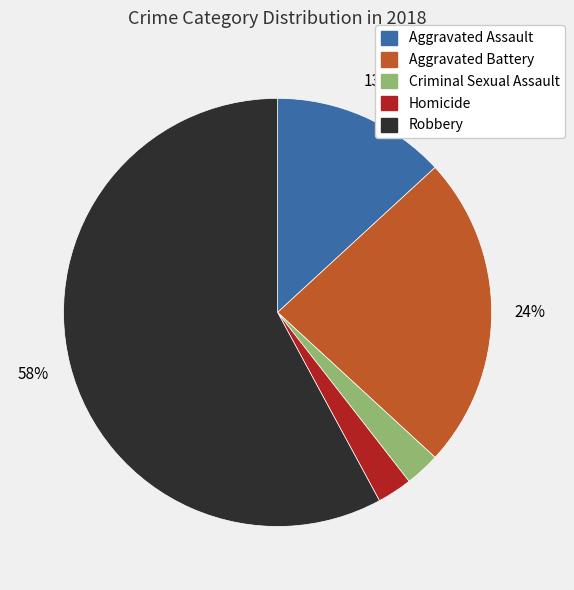

The Aggravated Assault slice represents 13% of the pie. True or false?

True